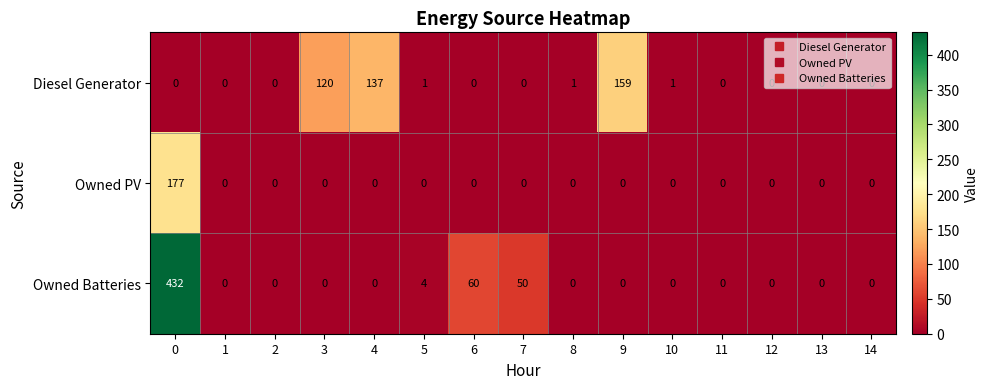

What is the spread (max minus min) of values at 3?

120